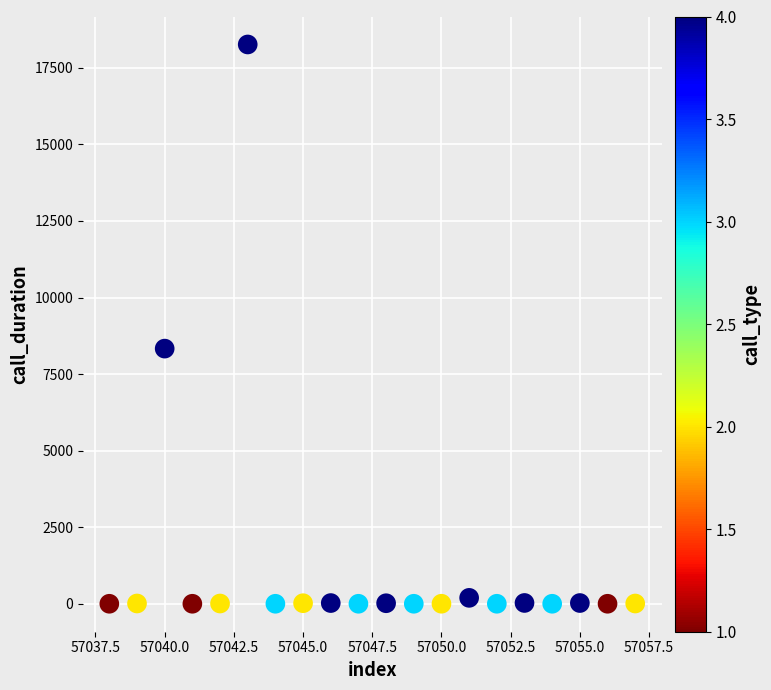

What is the range of Y values (max minus min)?

18264